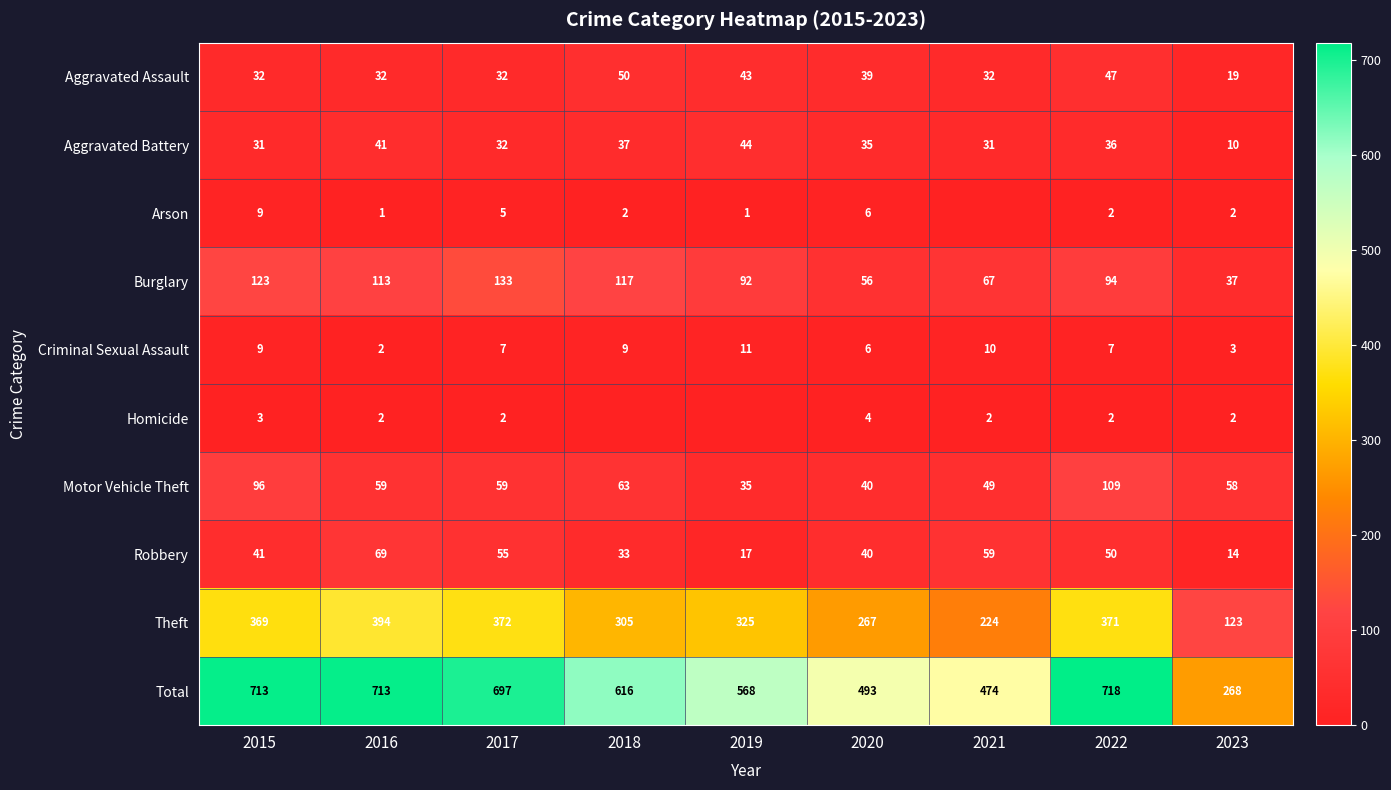

Where is Burglary nearest to the value 85?

2019